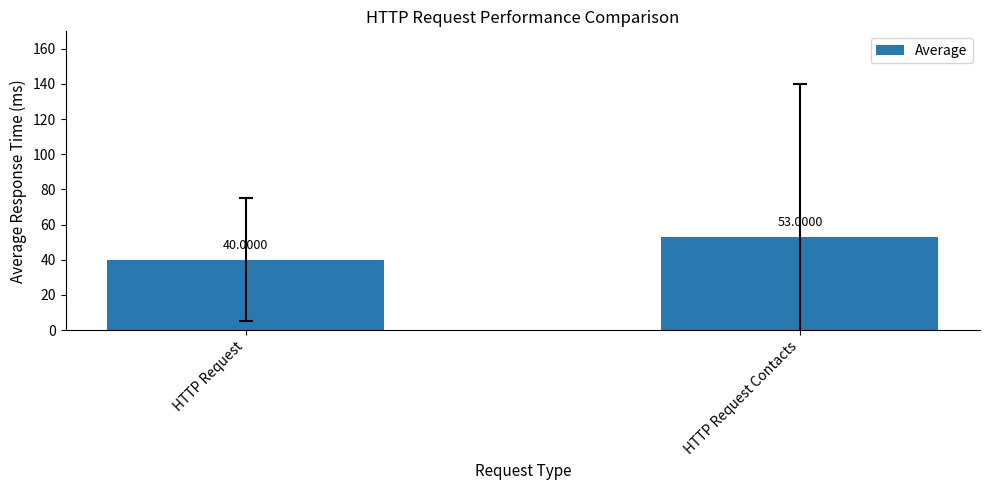

Are the bars horizontal?

No